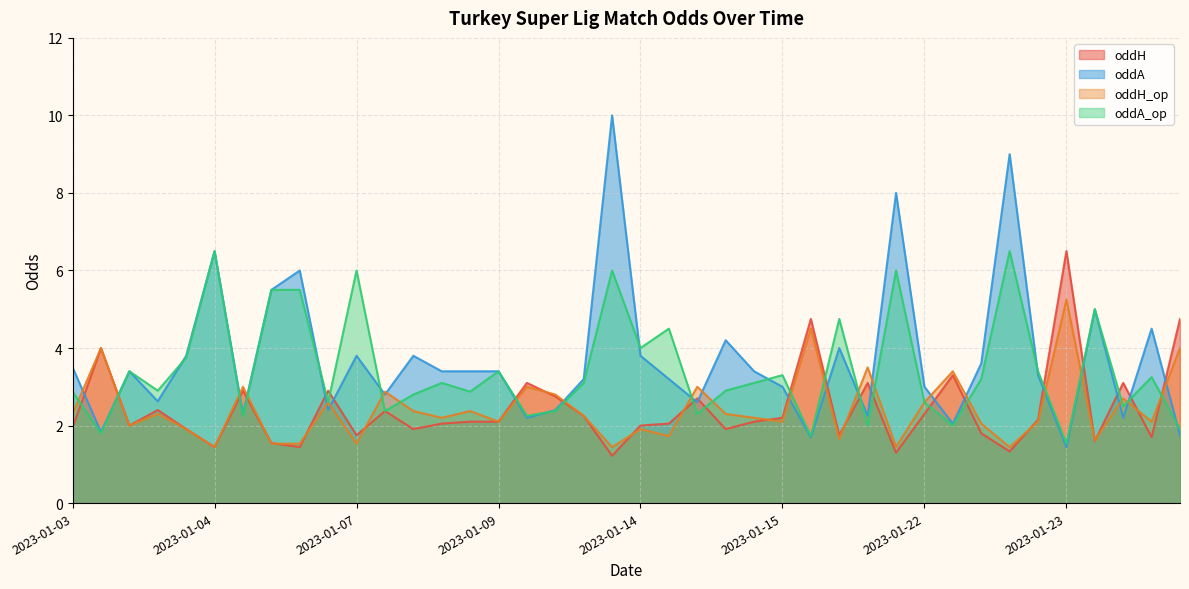

What are all the series names shown in the legend?

oddH, oddA, oddH_op, oddA_op